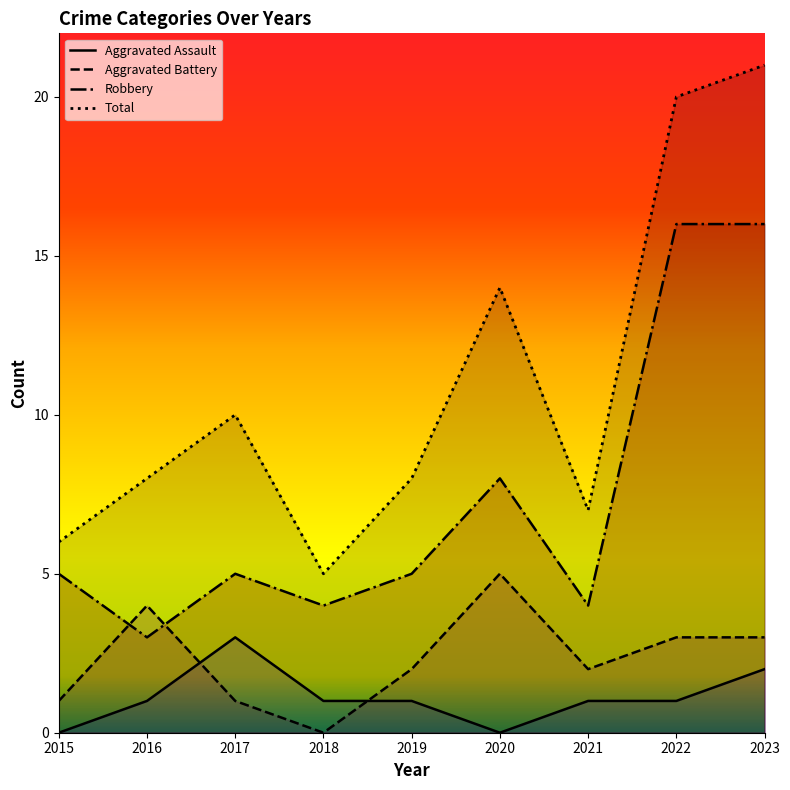

Reading right to left, transcribe all the data shown in this chart.

Aggravated Assault: 2	1	1	0	1	1	3	1	0
Aggravated Battery: 3	3	2	5	2	0	1	4	1
Robbery: 16	16	4	8	5	4	5	3	5
Total: 21	20	7	14	8	5	10	8	6